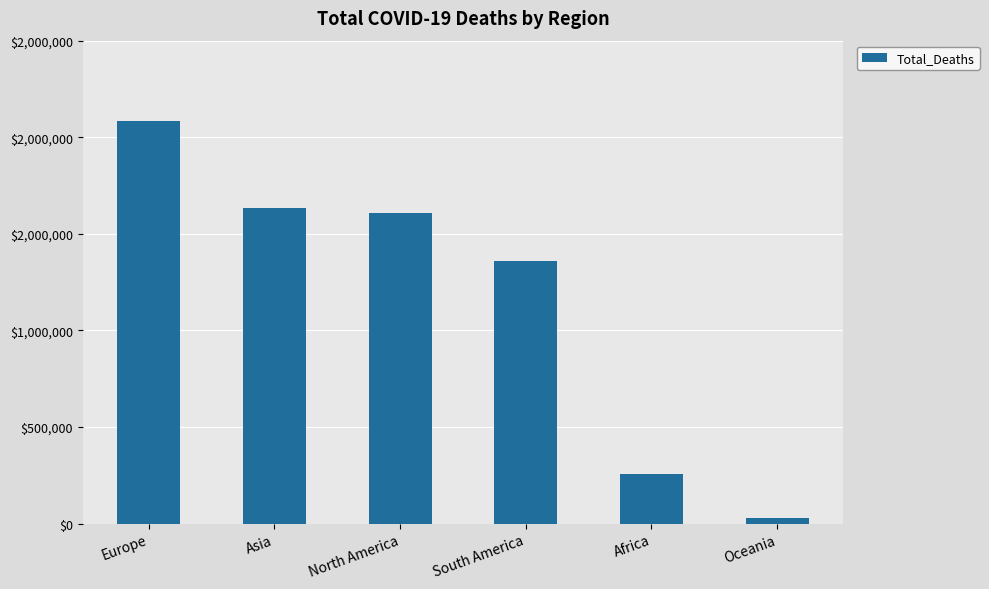

Does the chart contain any negative values?

No